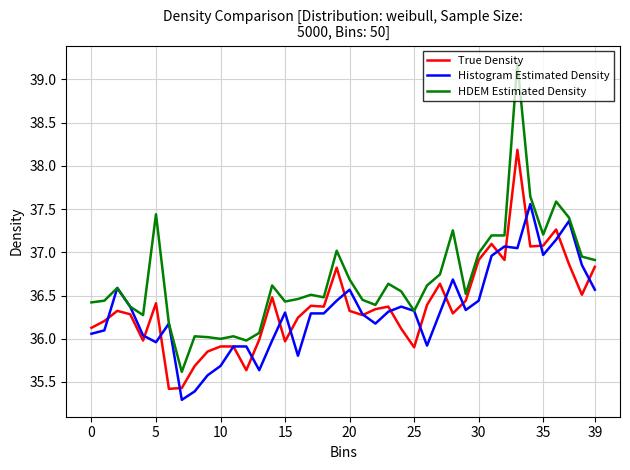

True or false: True Density and Histogram Estimated Density intersect in this chart.

True